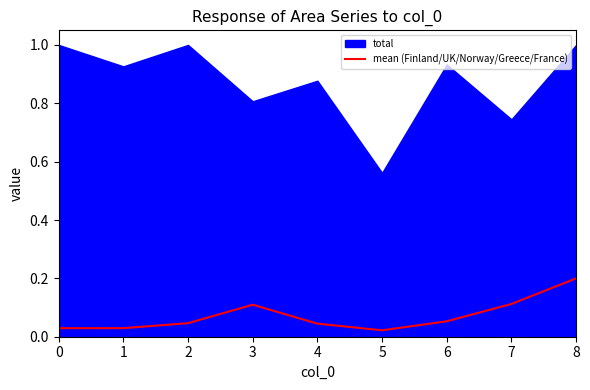

Reading right to left, extract all data points from this chart.

8=0.2	7=0.1	6=0.1	5=0.0	4=0.0	3=0.1	2=0.0	1=0.0	0=0.0